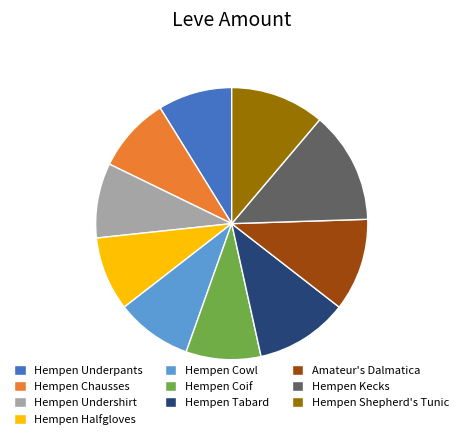

Combined, do Hempen Underpants and Hempen Shepherd's Tunic account for over 50%?

No